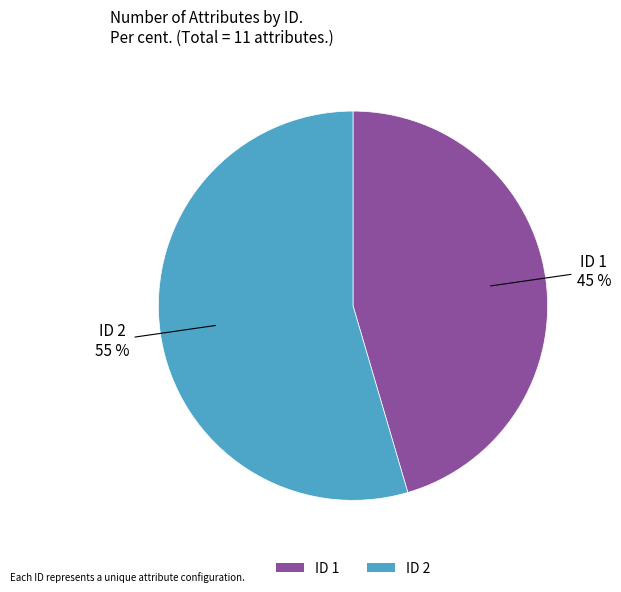

What is the ratio of the value at ID 1 to the value at ID 2?

0.8